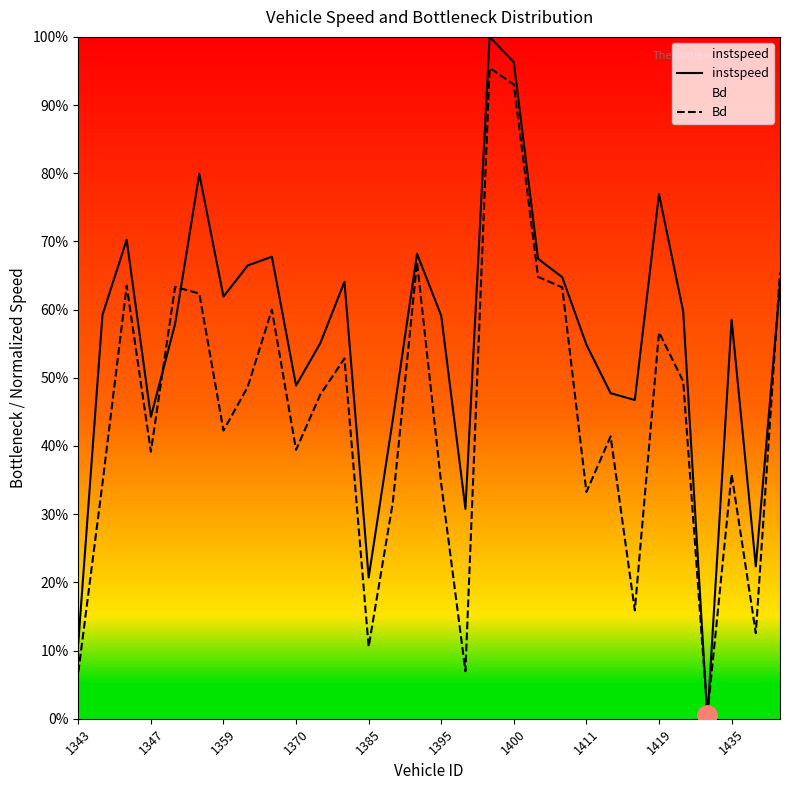

Read the Bd value at 1435.

0.4